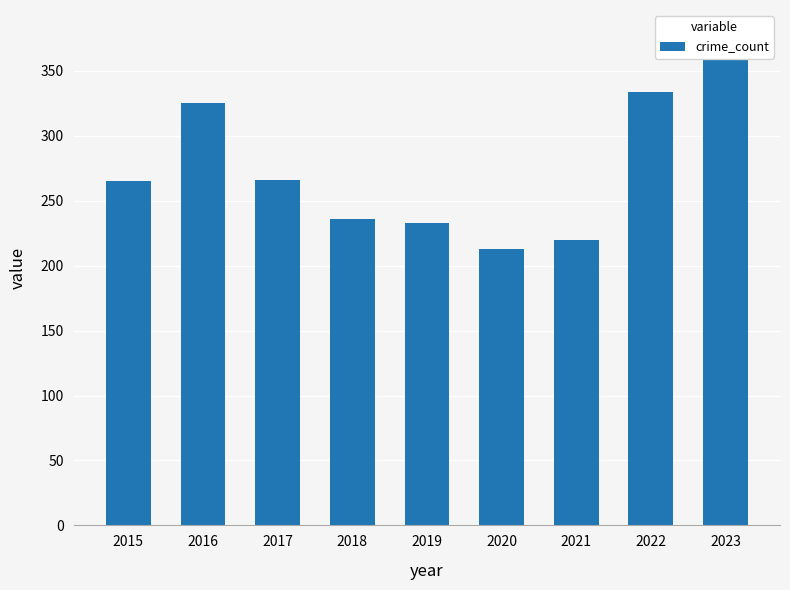

Rank the categories by value from highest to lowest.

2023, 2022, 2016, 2017, 2015, 2018, 2019, 2021, 2020